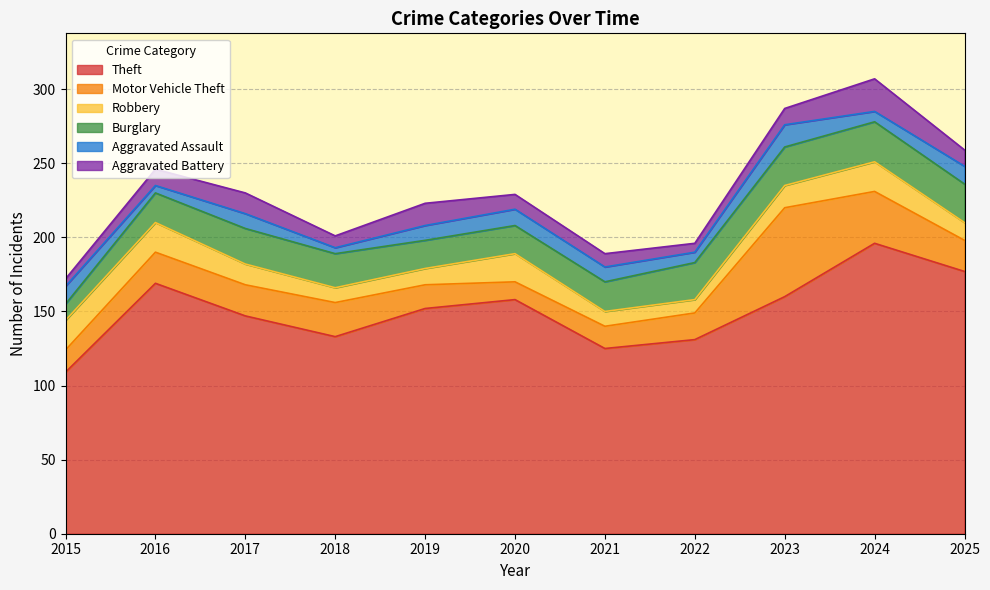

The value of Theft at 2016 is 259. True or false?

False